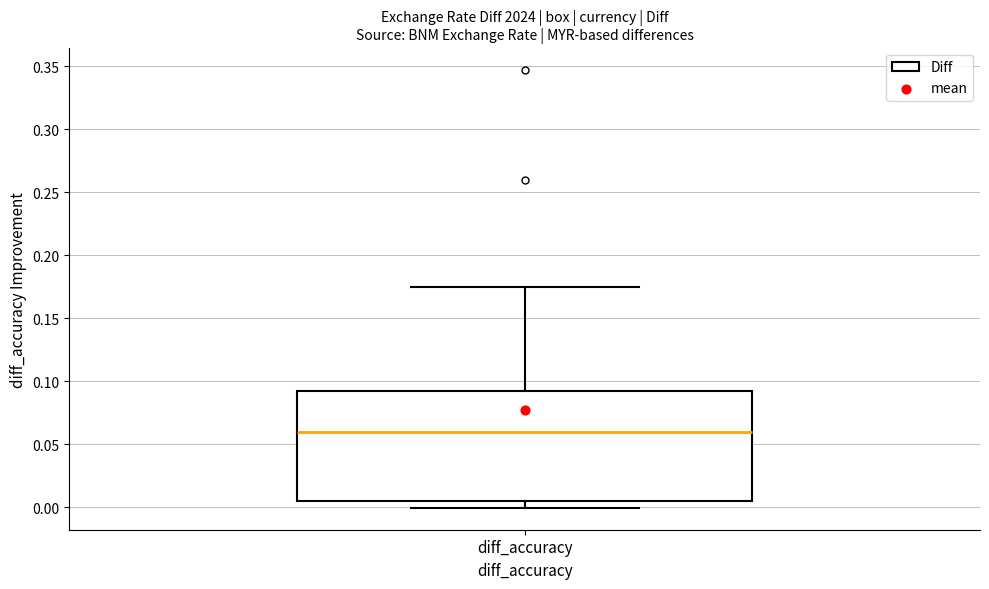

Transcribe this box plot: give where the median line is, the range the box spans, and where the two whiskers end, as read against the y-axis. The values are not printed on the chart, so give them approximately, as read against the axis.

median 0.060, box 0.005 to 0.095, whiskers 0.000 to 0.175